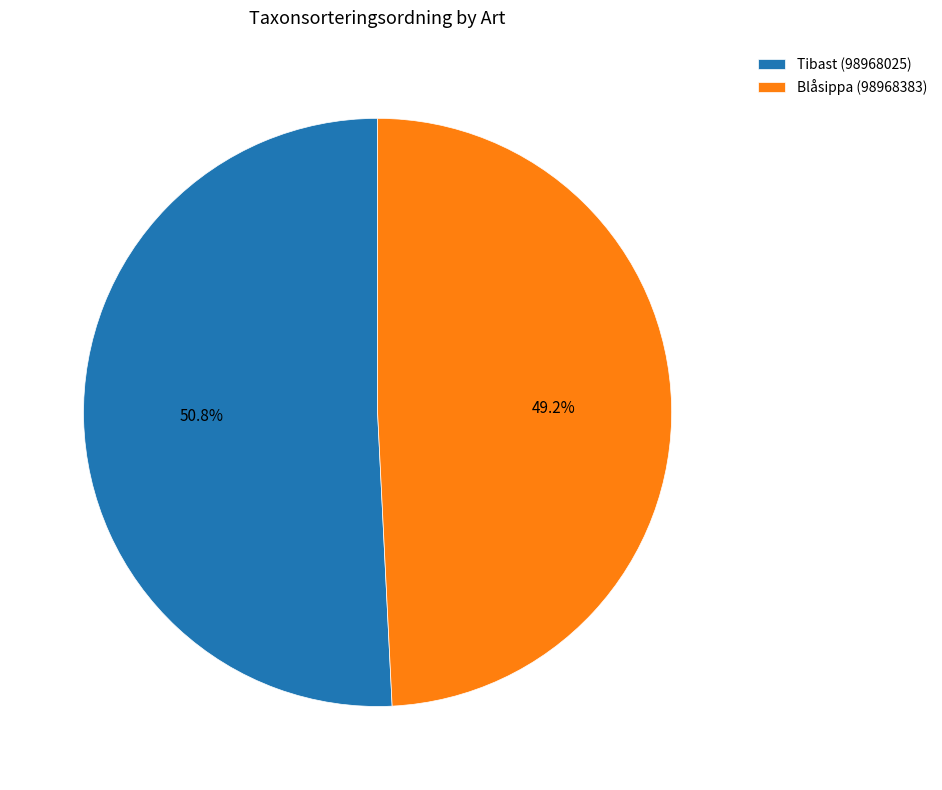

What is the smallest slice in the pie chart?

Blåsippa (98968383)